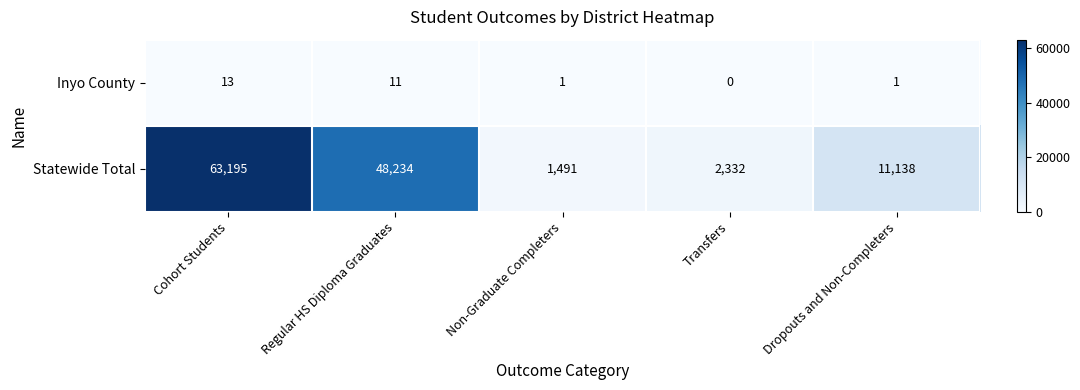

Is it true that Inyo County equals 13 at Cohort Students?

True